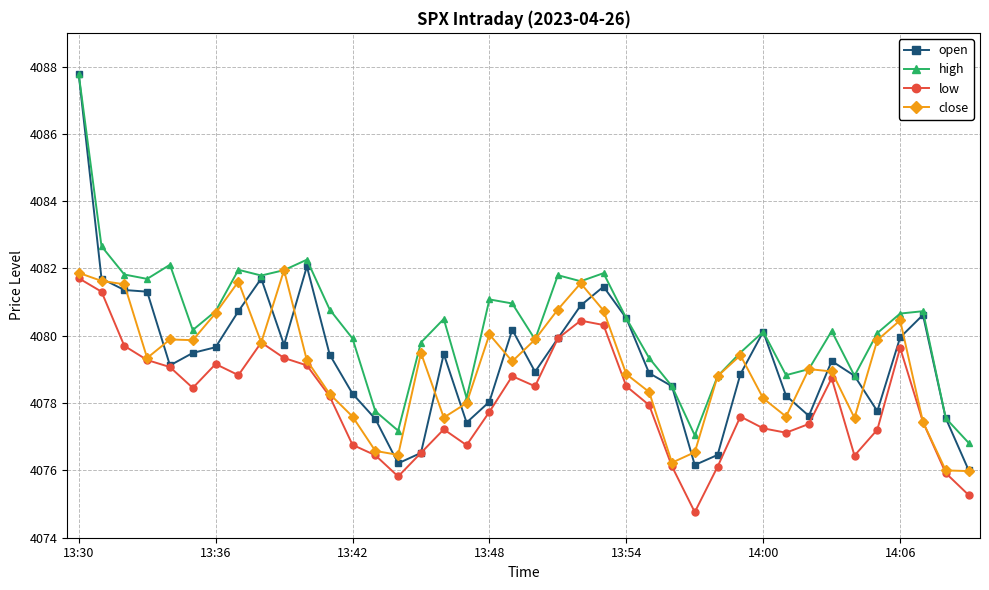

Which series has the largest range (max minus min)?

open